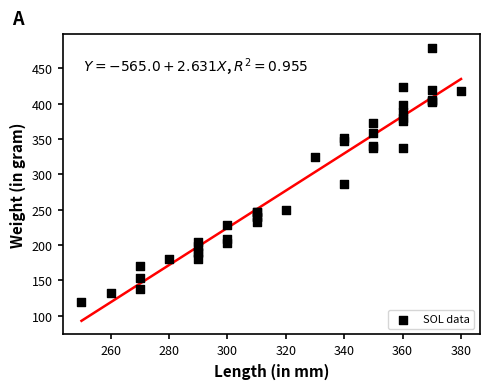

What Y value in the scatter plot is closest to 299?

286